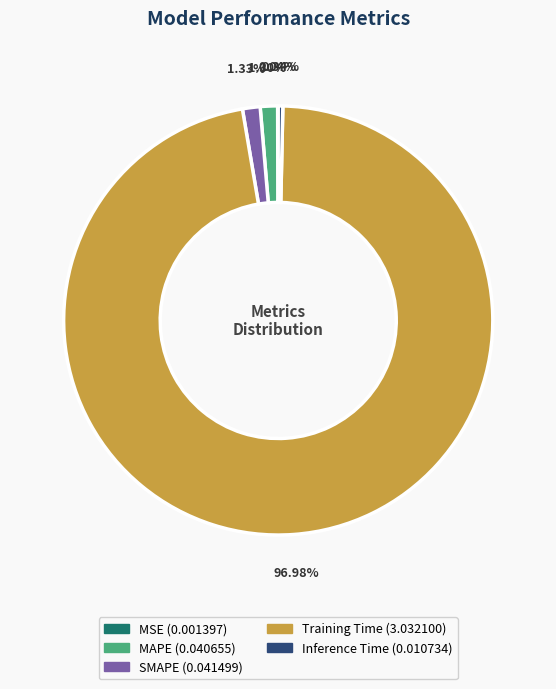

Combined, do Inference Time and Training Time account for over 50%?

Yes